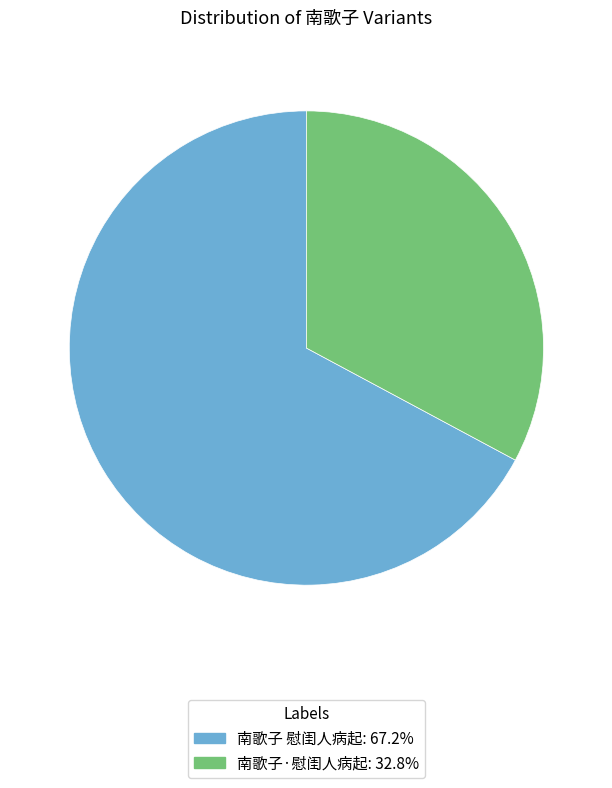

Between 南歌子·慰闺人病起 and 南歌子 慰闺人病起, which is larger?

南歌子 慰闺人病起